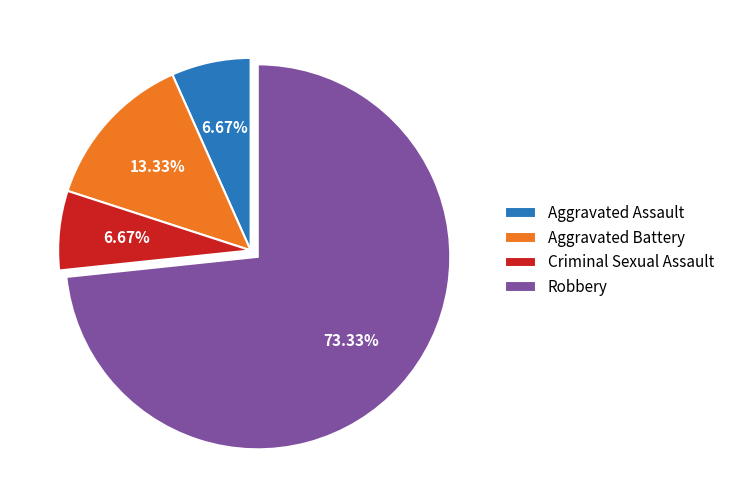

Between Aggravated Assault and Aggravated Battery, which is larger?

Aggravated Battery